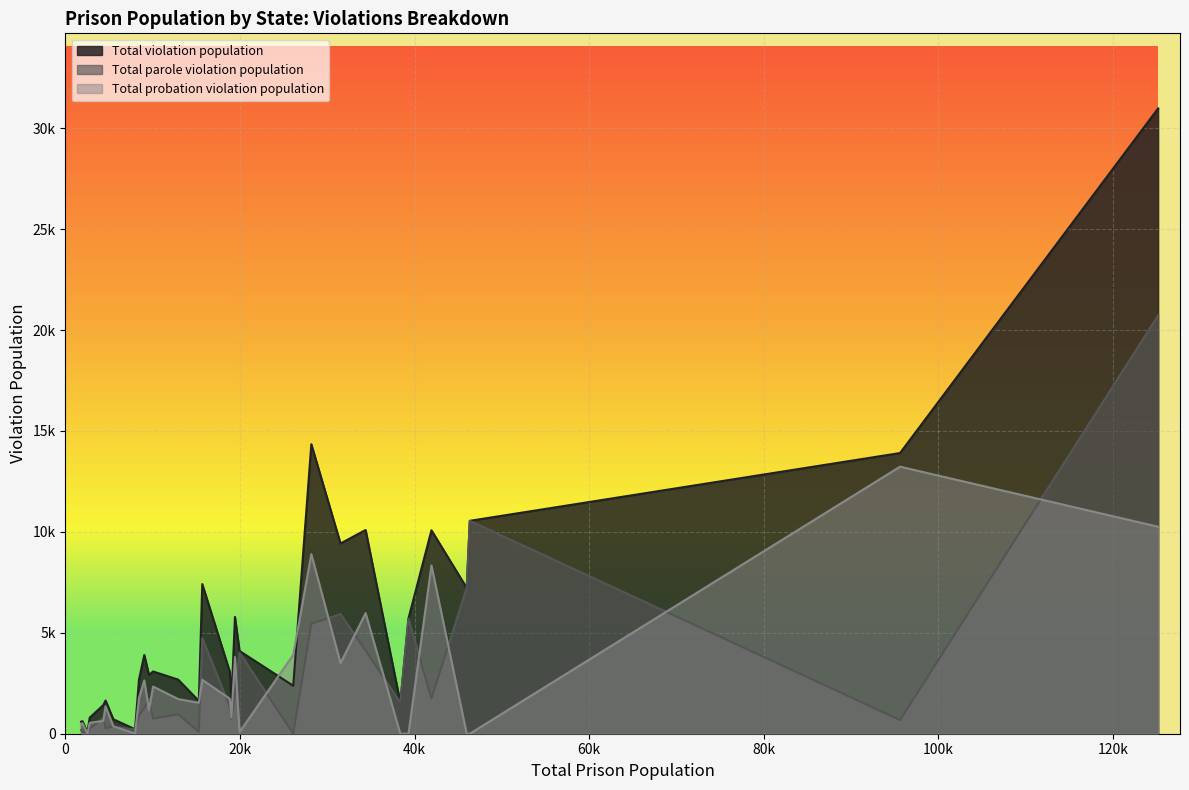

True or false: Total probation violation population and Total violation population cross at least once.

True